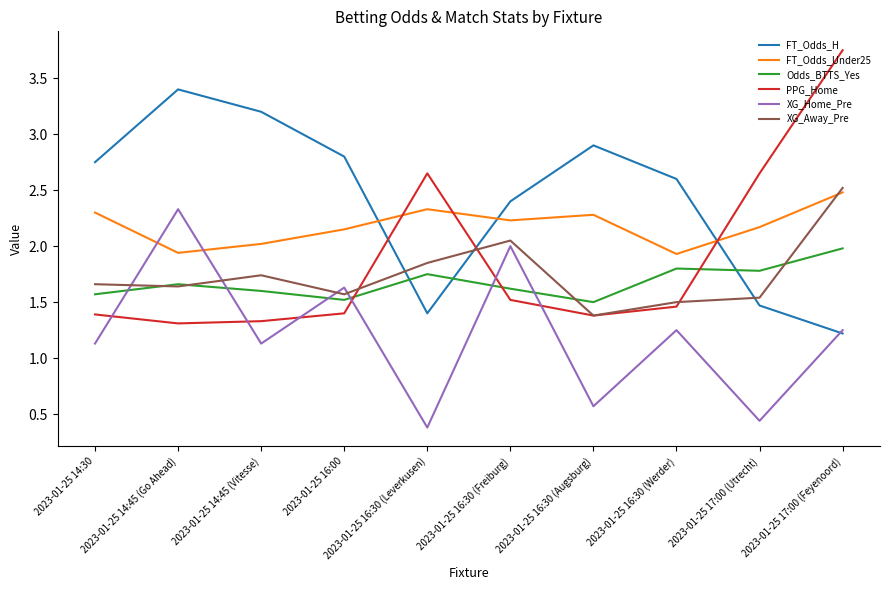

At which category does the chart reach its peak across all series?

2023-01-25 17:00 (Feyenoord)